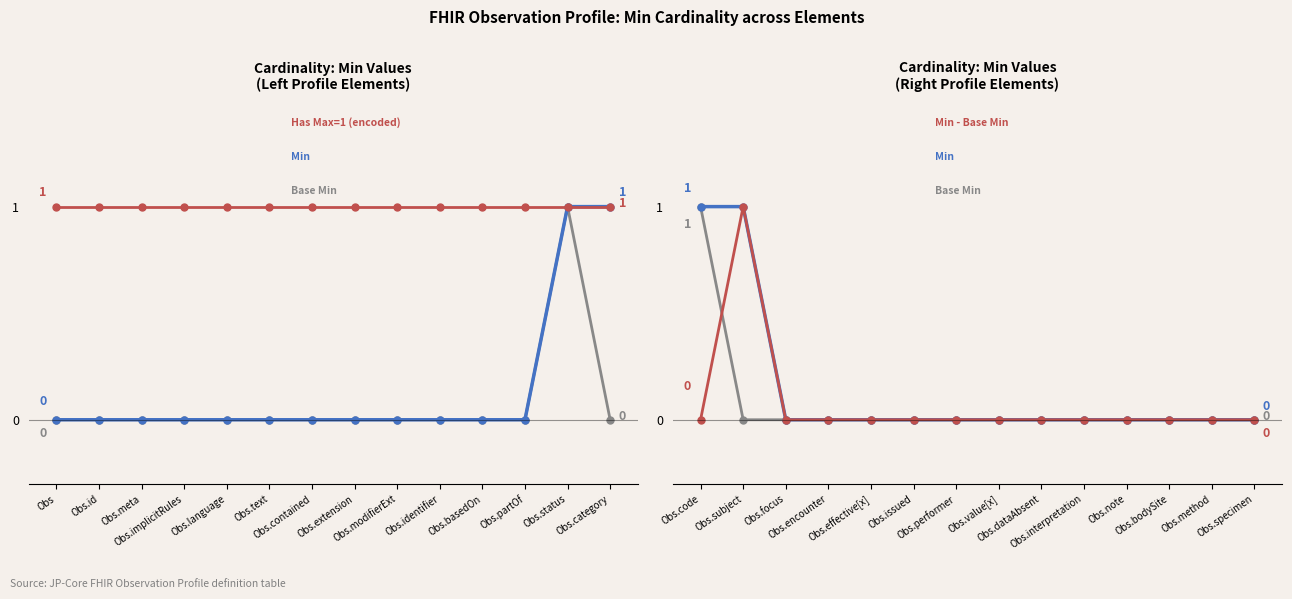

Is it true that Base Min equals 0 at Obs.issued?

True